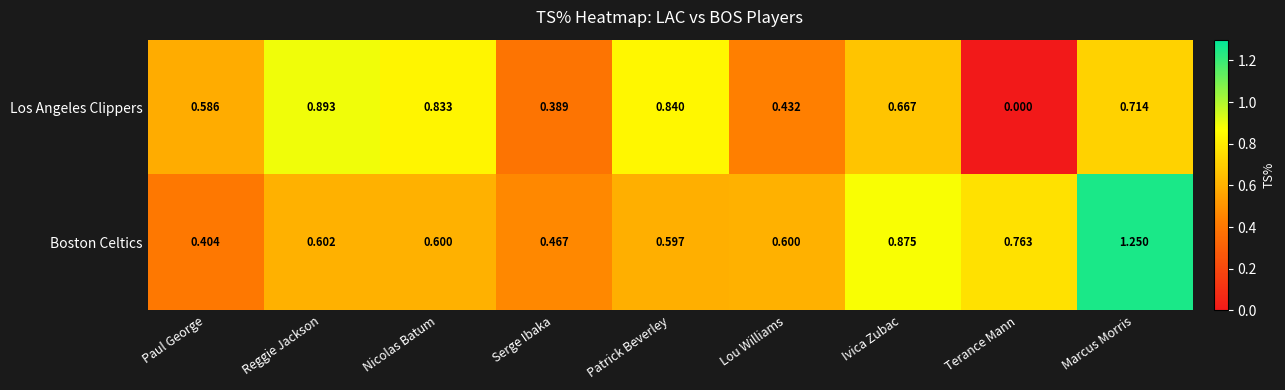

At which category is the sum across all series the highest?

Marcus Morris